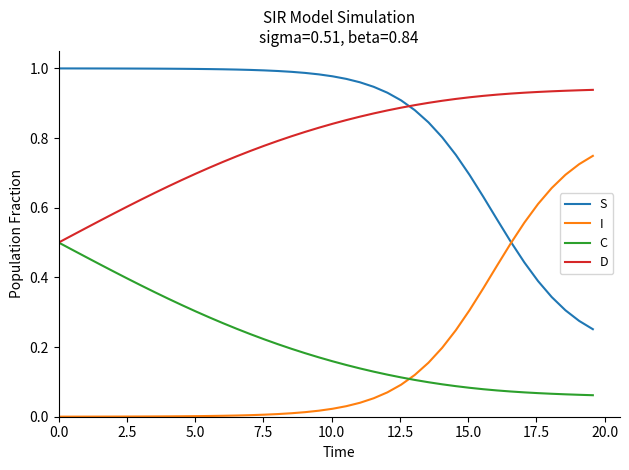

What are all the series names shown in the legend?

S, I, C, D